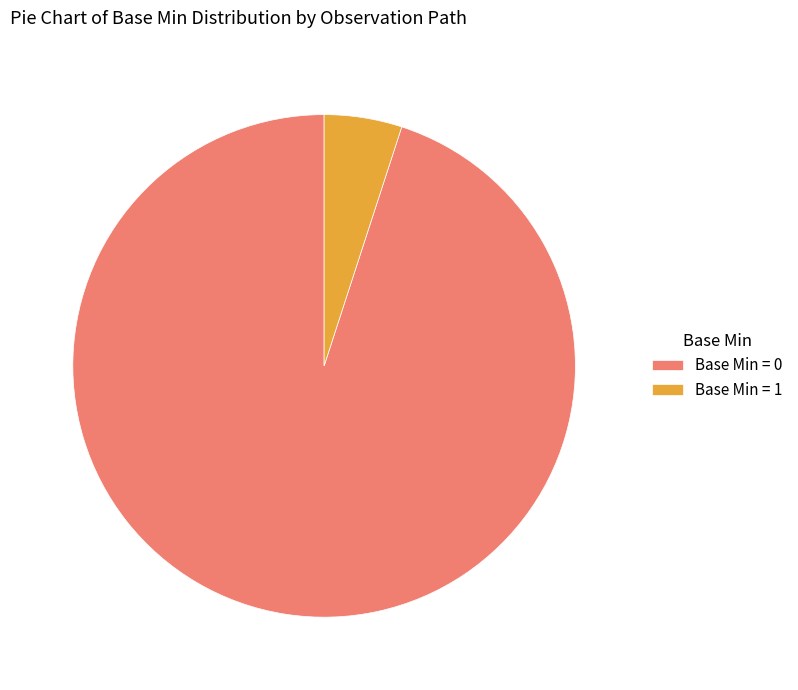

How many segments does this pie chart have?

2